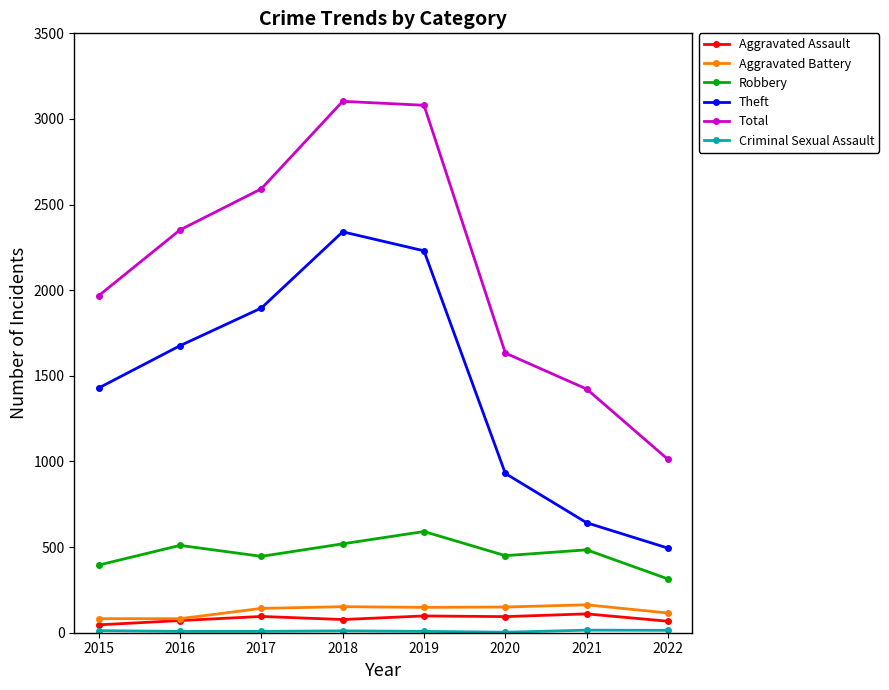

How many interior local peaks does the Theft series have?

1